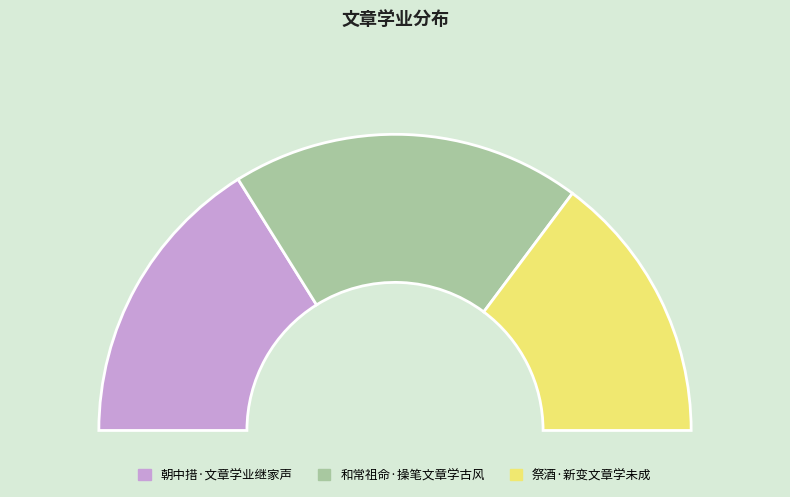

What is the change in value from 朝中措·文章学业继家声 to 和常祖命·操笔文章学古风?

+40453